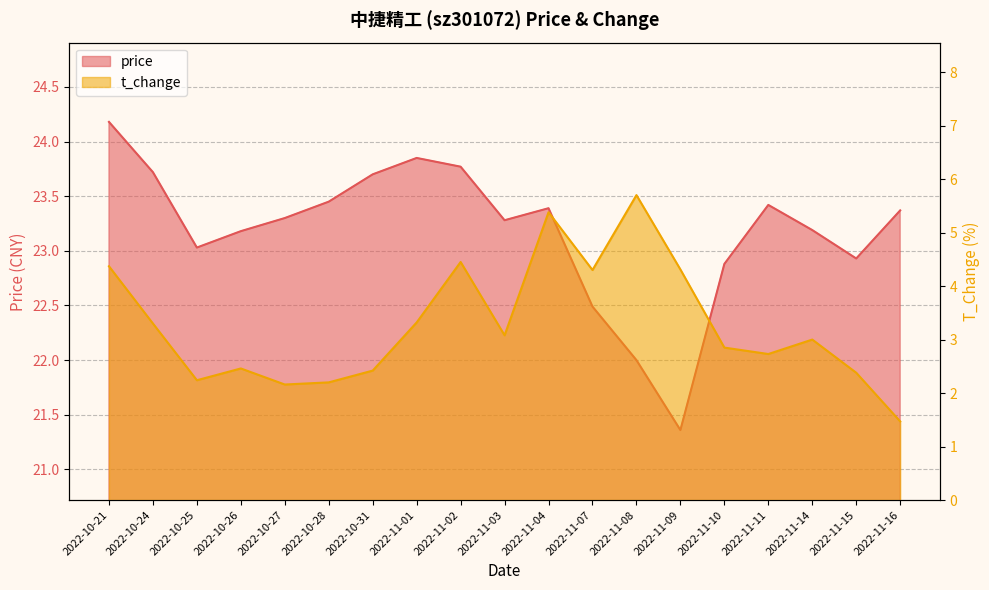

Reading right to left, list all the values displayed in this chart.

price: 23.4	22.9	23.2	23.4	22.9	21.4	22.0	22.5	23.4	23.3	23.8	23.9	23.7	23.4	23.3	23.2	23.0	23.7	24.2
t_change: 1.5	2.4	3.0	2.7	2.9	4.3	5.7	4.3	5.4	3.1	4.5	3.3	2.4	2.2	2.2	2.5	2.2	3.3	4.4